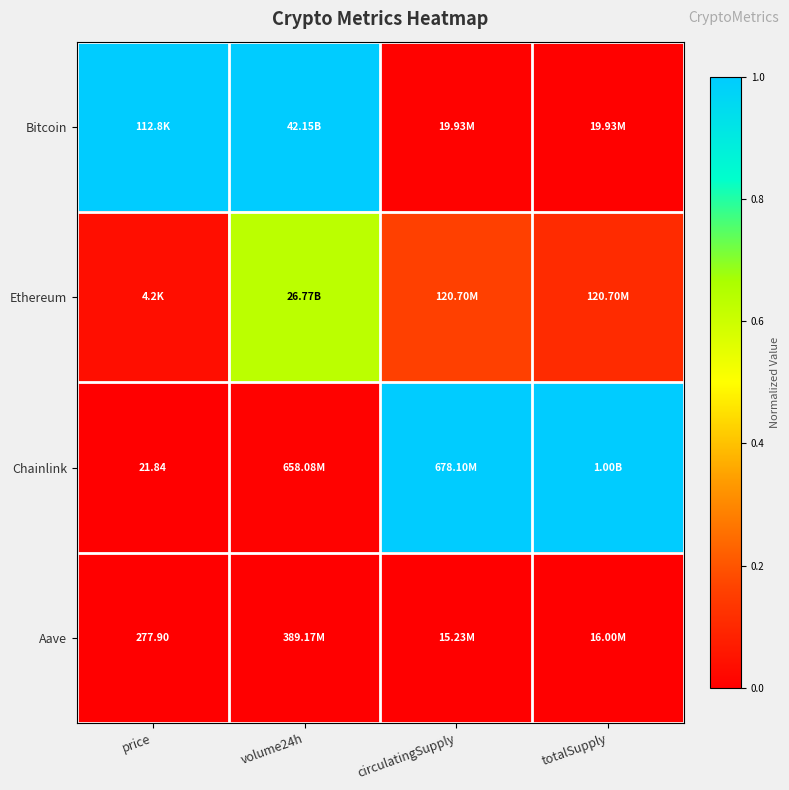

What is the spread (max minus min) of values at volume24h?

1.0